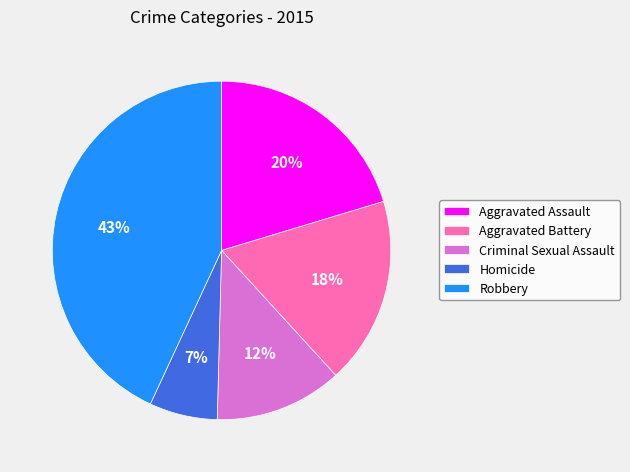

Rank the categories by value from highest to lowest.

Robbery, Aggravated Assault, Aggravated Battery, Criminal Sexual Assault, Homicide